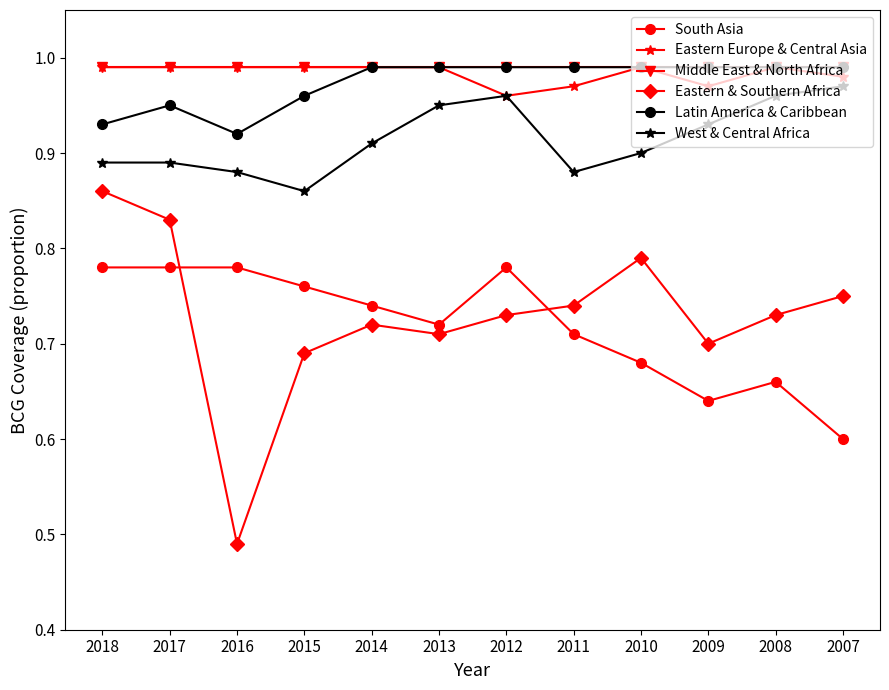

What are all the series names shown in the legend?

South Asia, Eastern Europe & Central Asia, Middle East & North Africa, Eastern & Southern Africa, Latin America & Caribbean, West & Central Africa